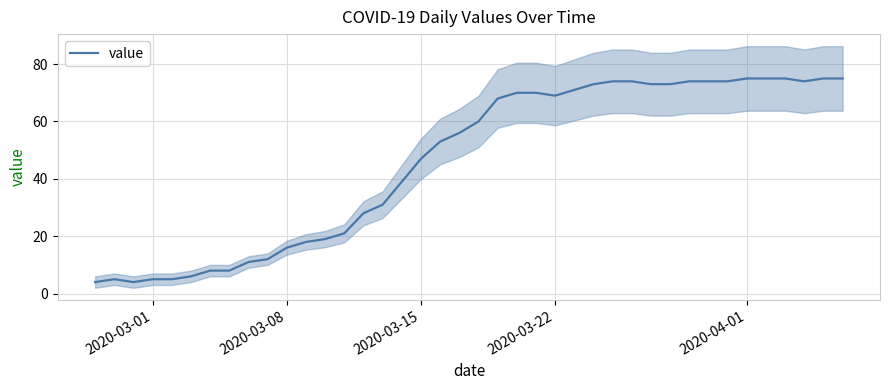

What is the minimum value for value?

4